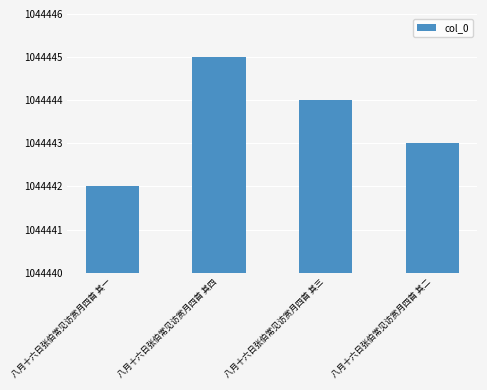

Which category has the lowest value across all series?

八月十六日张伯常见访赏月四首 其一